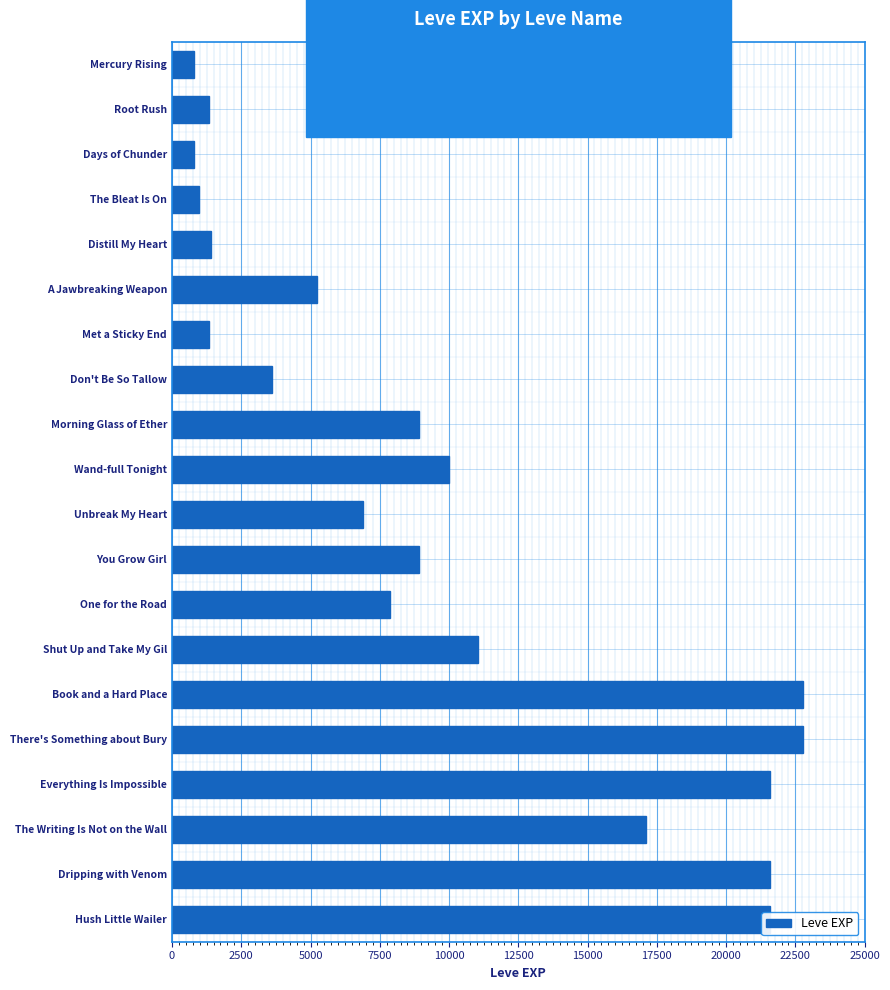

Where is the data nearest to the value 11795?

Shut Up and Take My Gil